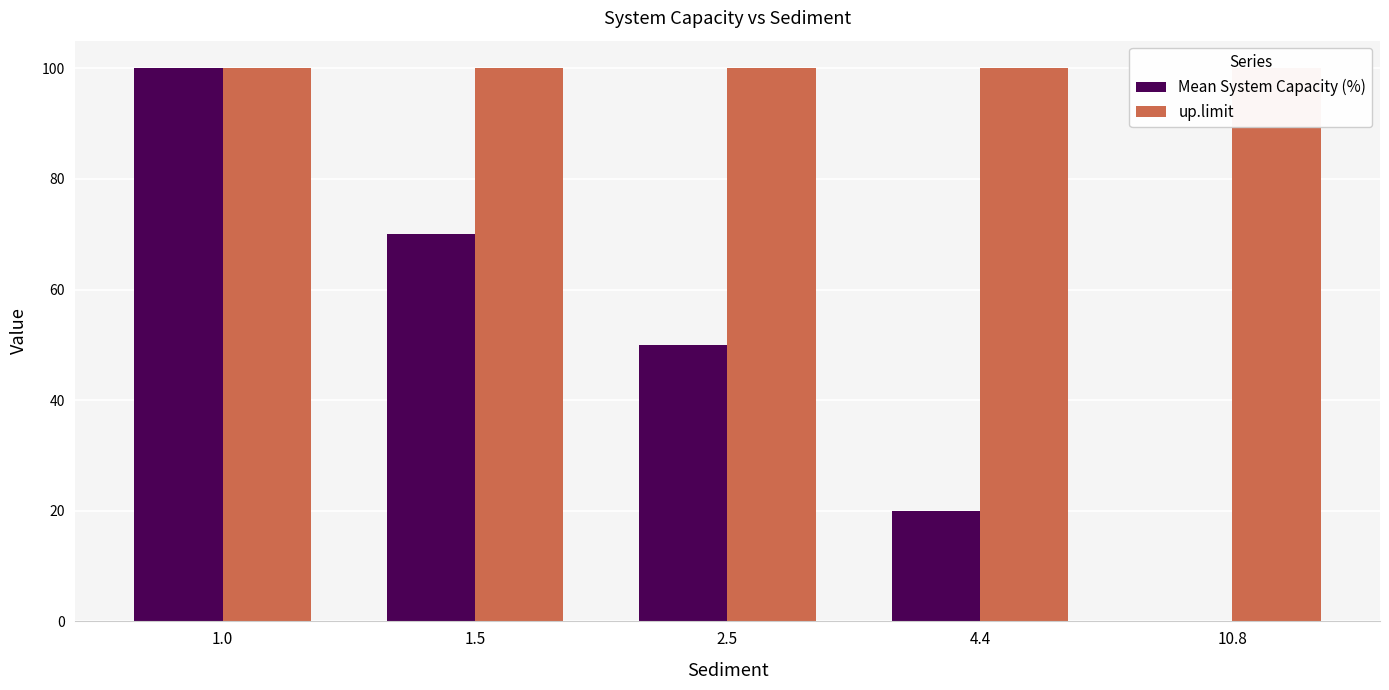

What is the label of the 4th bar from the right?

1.5